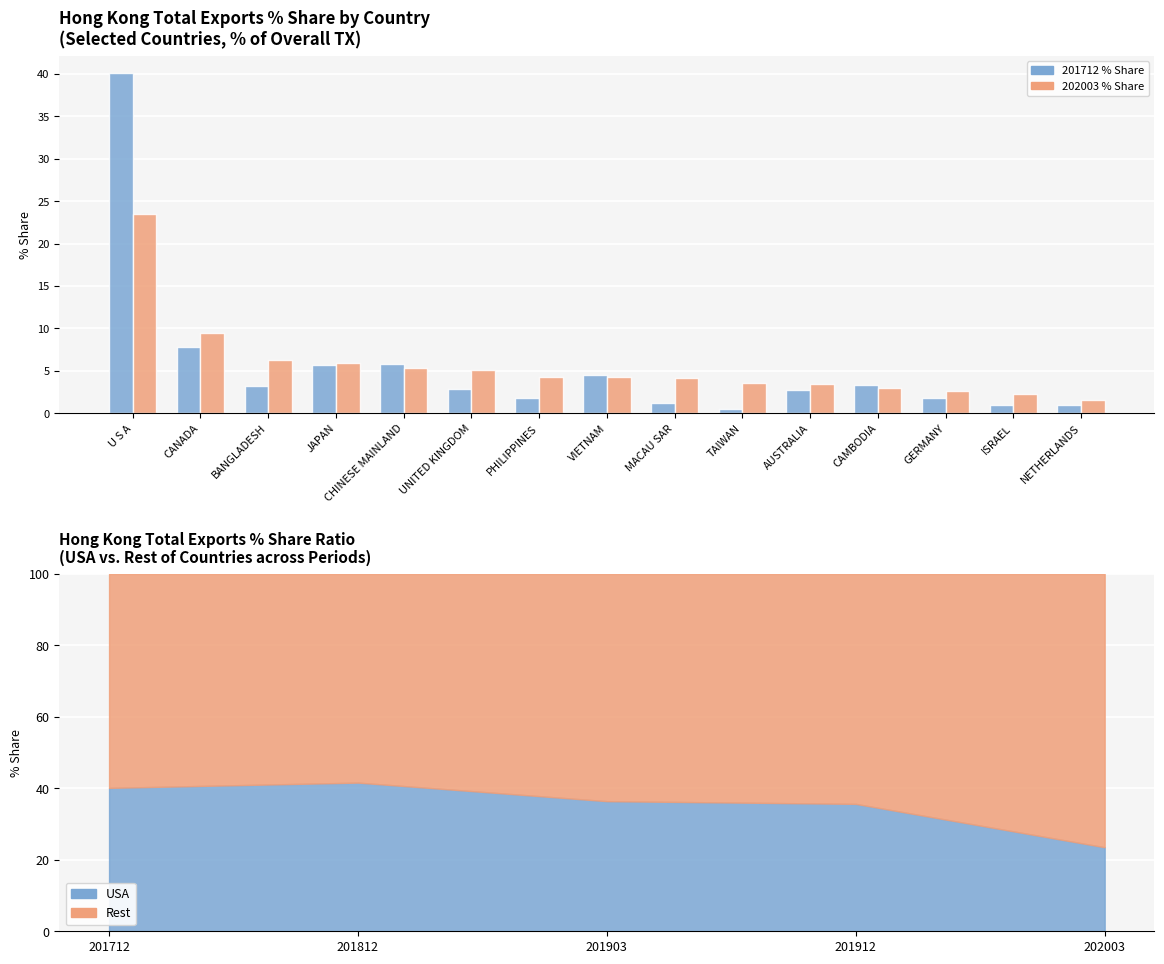

Between PHILIPPINES and U S A, which is larger?

U S A